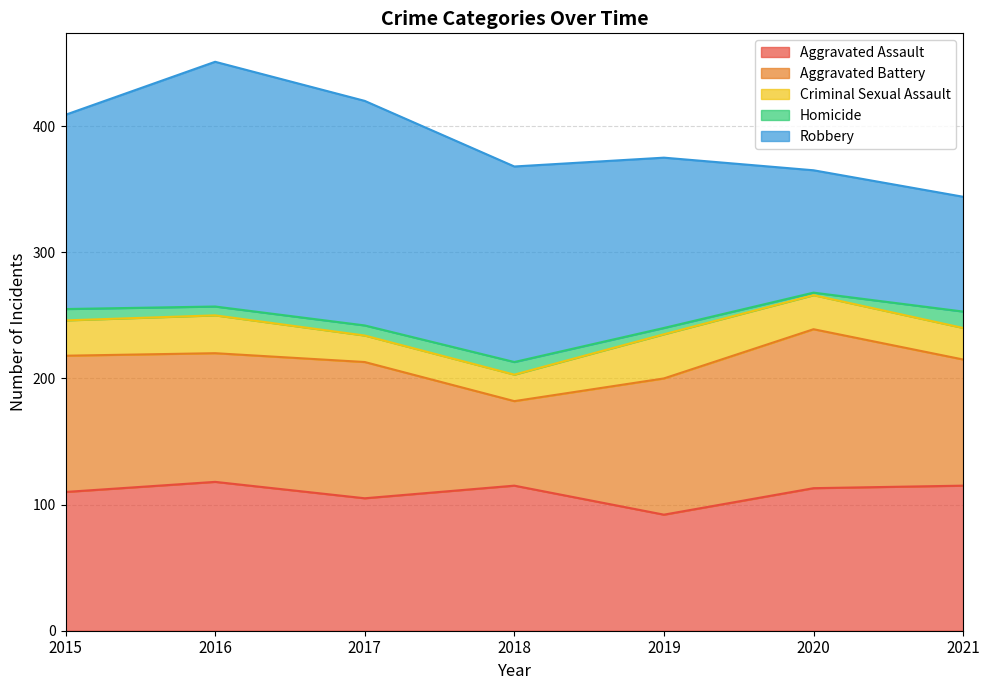

What value does the Robbery series have at 2019?

135